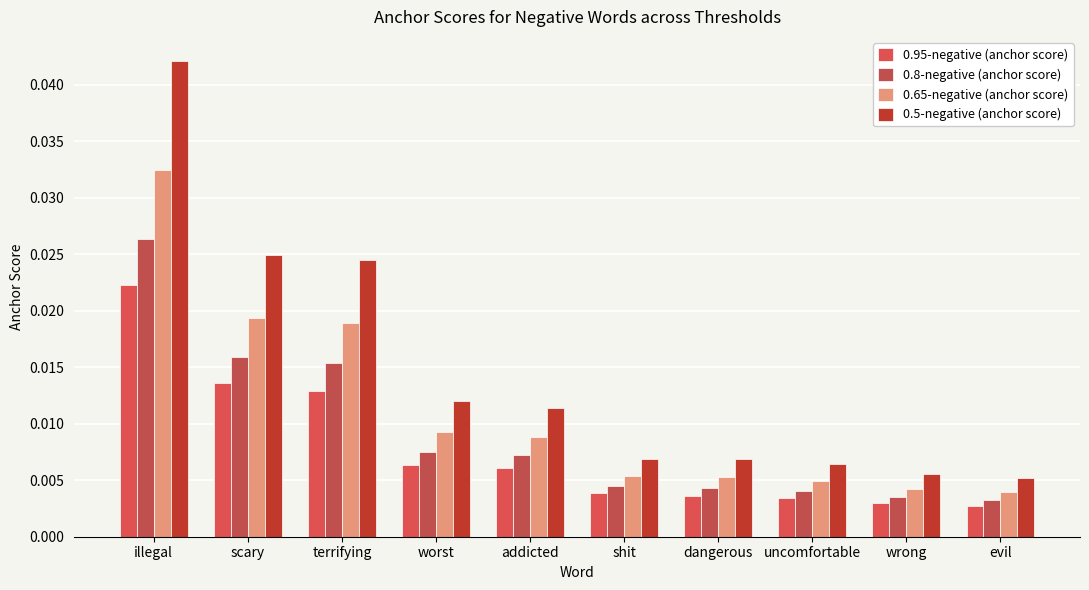

Are the bars grouped side by side (vs. stacked)?

Yes